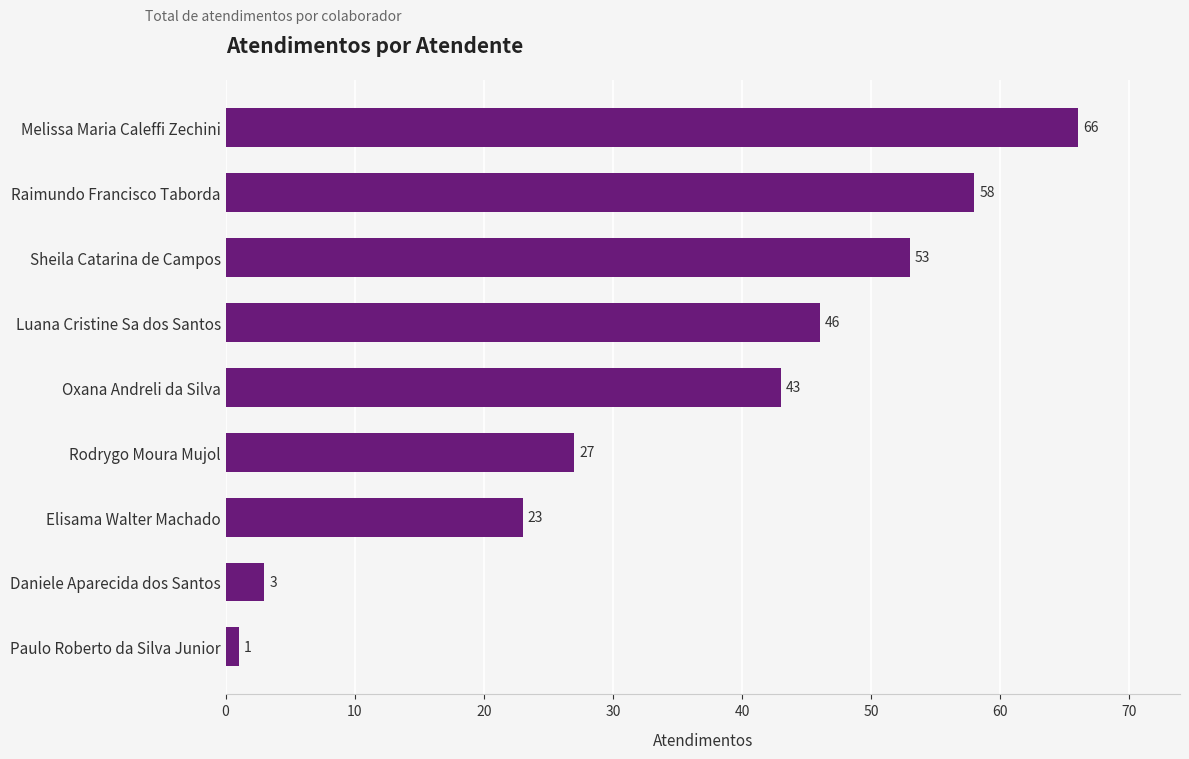

Reading bottom to top, transcribe all the data shown in this chart.

1	3	23	27	43	46	53	58	66